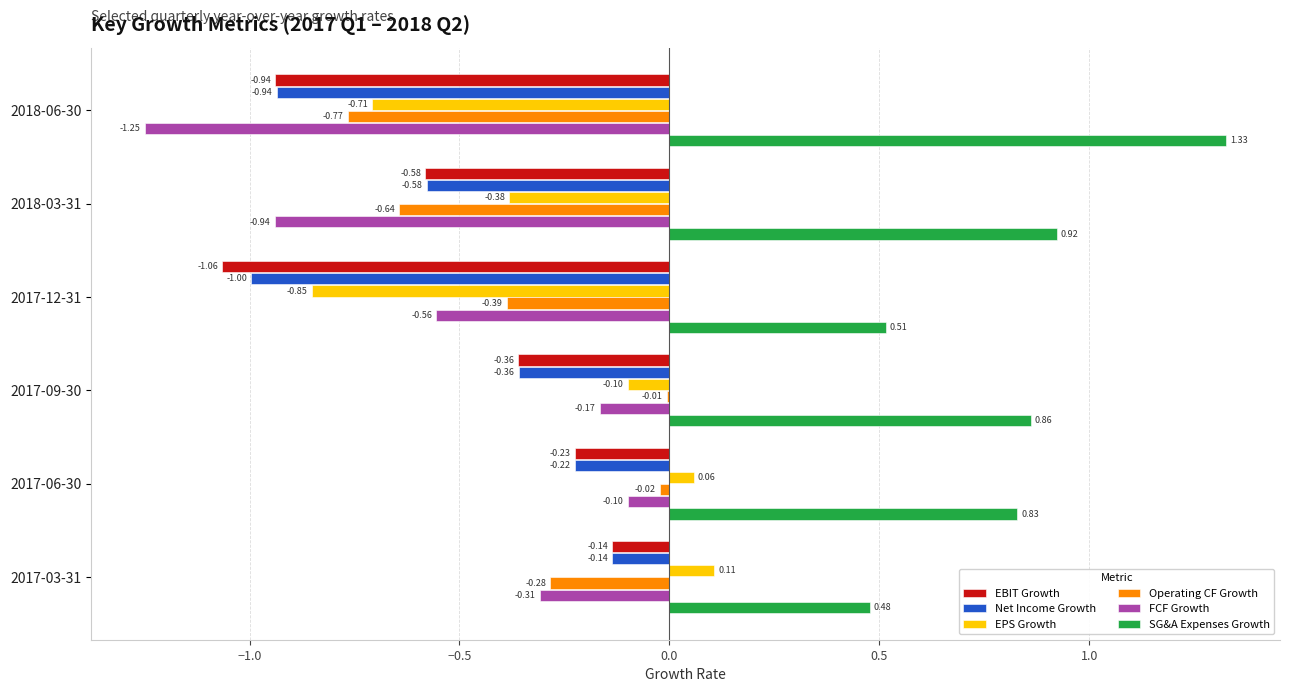

What is the sum of all SG&A Expenses Growth values?

4.9